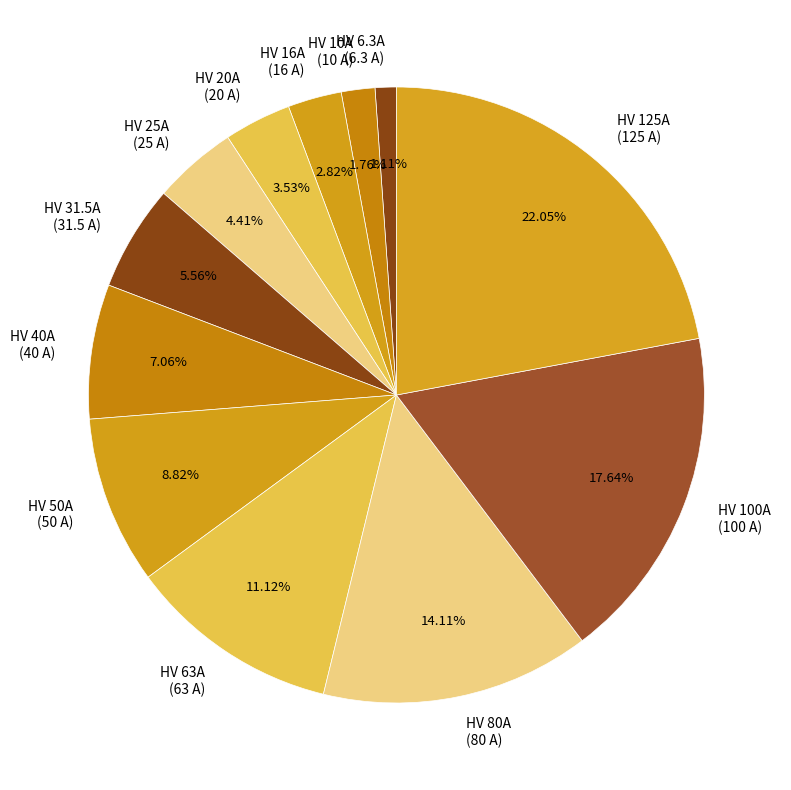

Does any single category account for the majority?

No